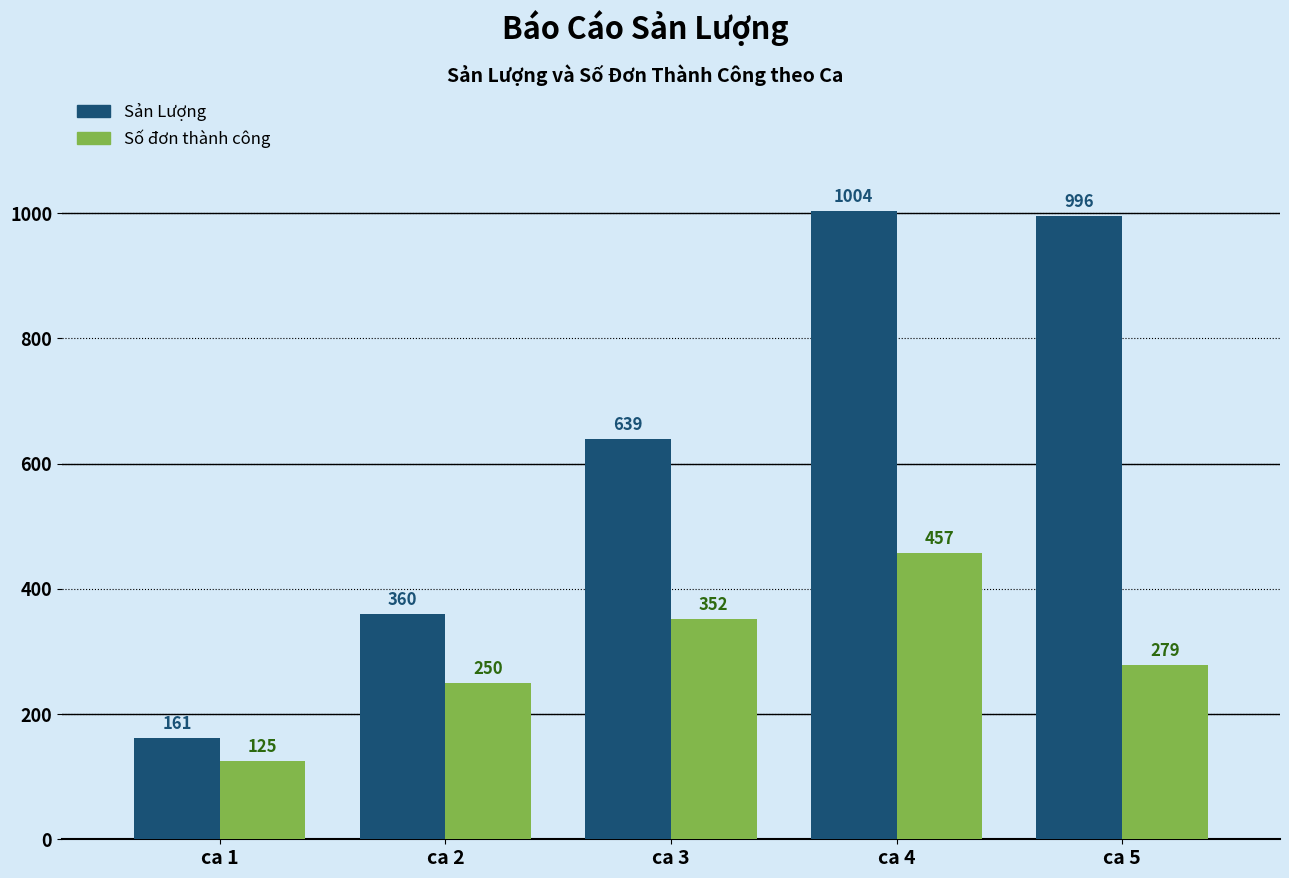

List the series in order of their overall mean, highest first.

Sản Lượng, Số đơn thành công